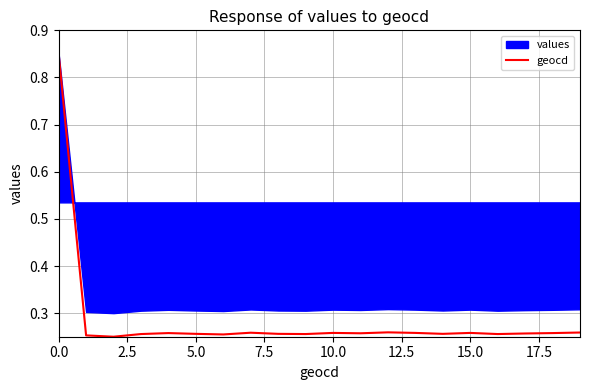

What is the average value?

0.3